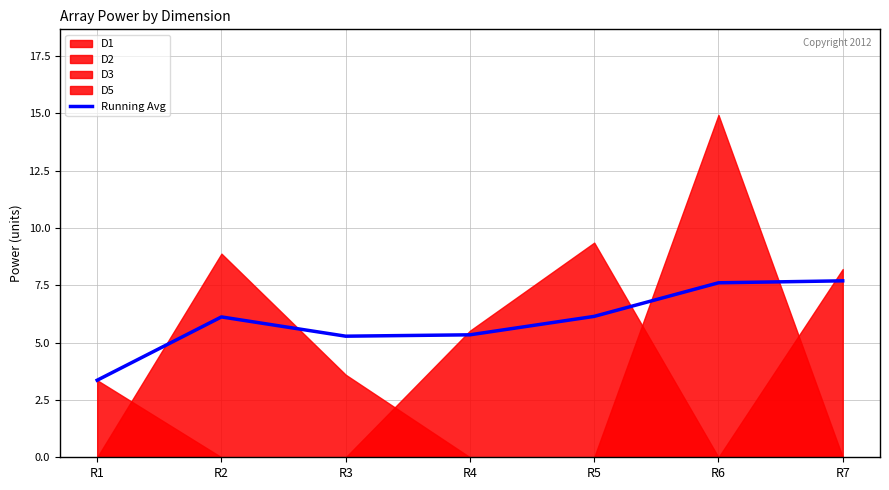

Which has a higher value, R4 or R6?

R6